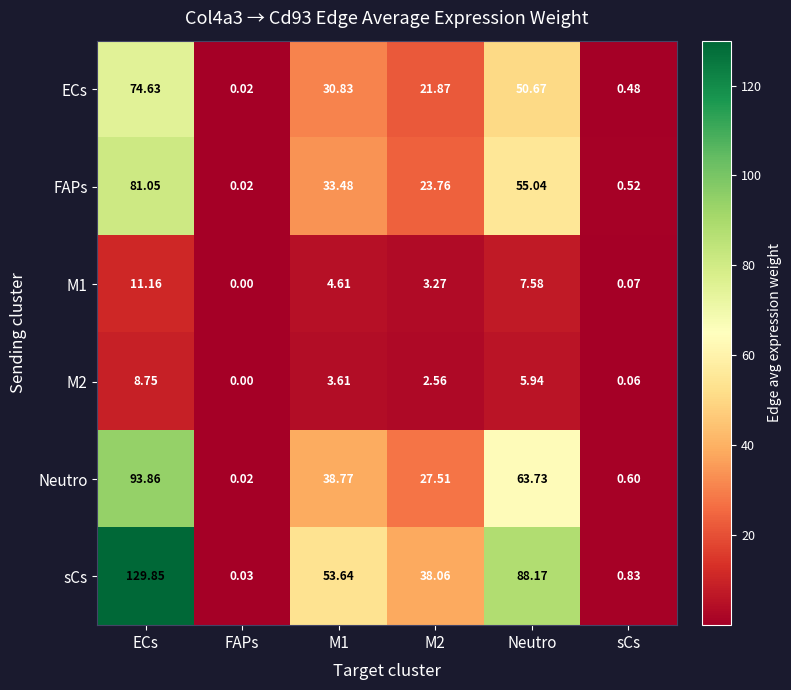

Where does the Neutro series first go above 38?

ECs